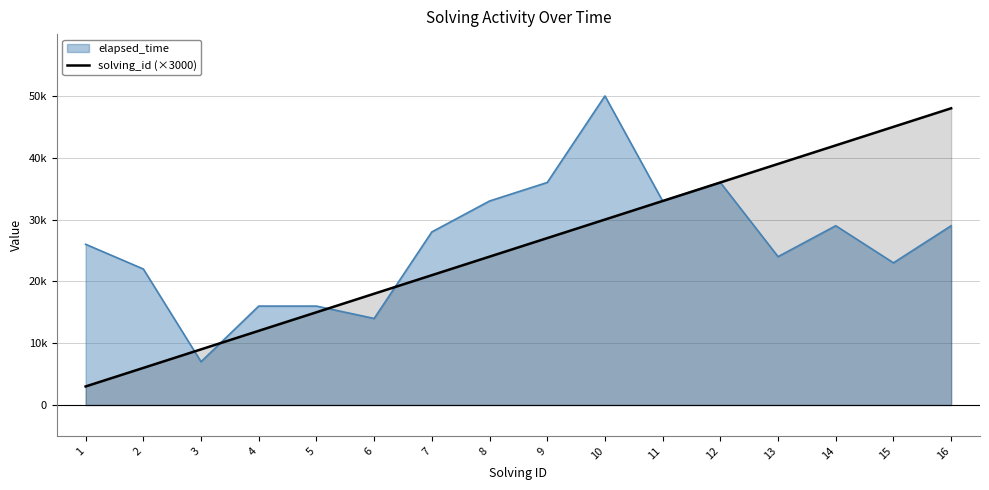

What is the value of the 14th point from the left?

42000